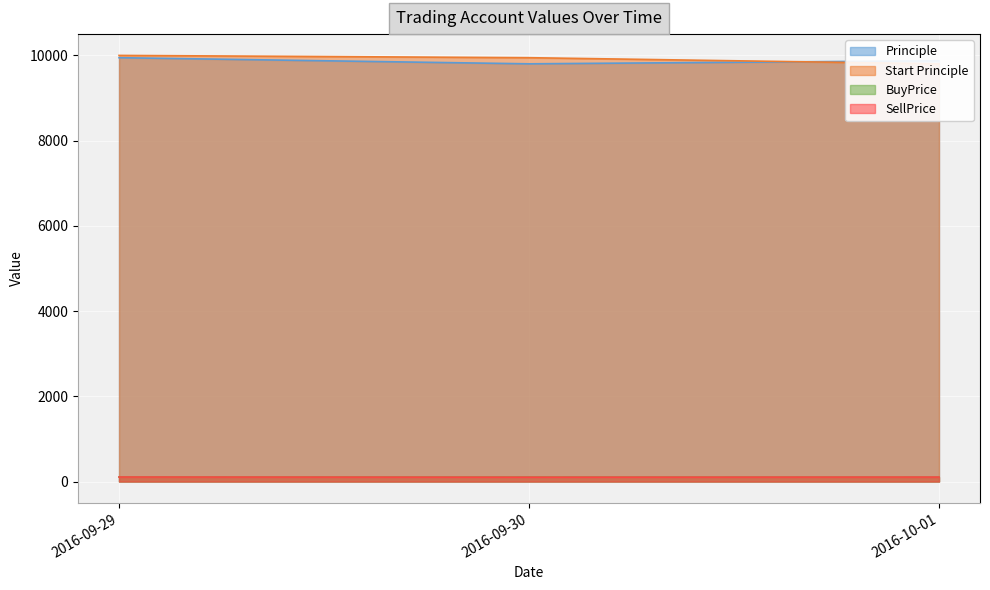

What is the label of the 1st point from the right?

2016-10-01